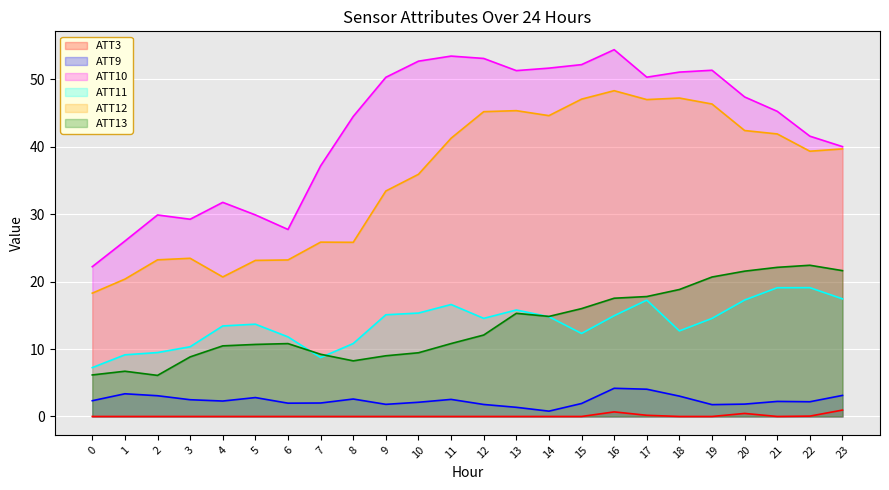

Which series has the widest spread of values?

ATT10